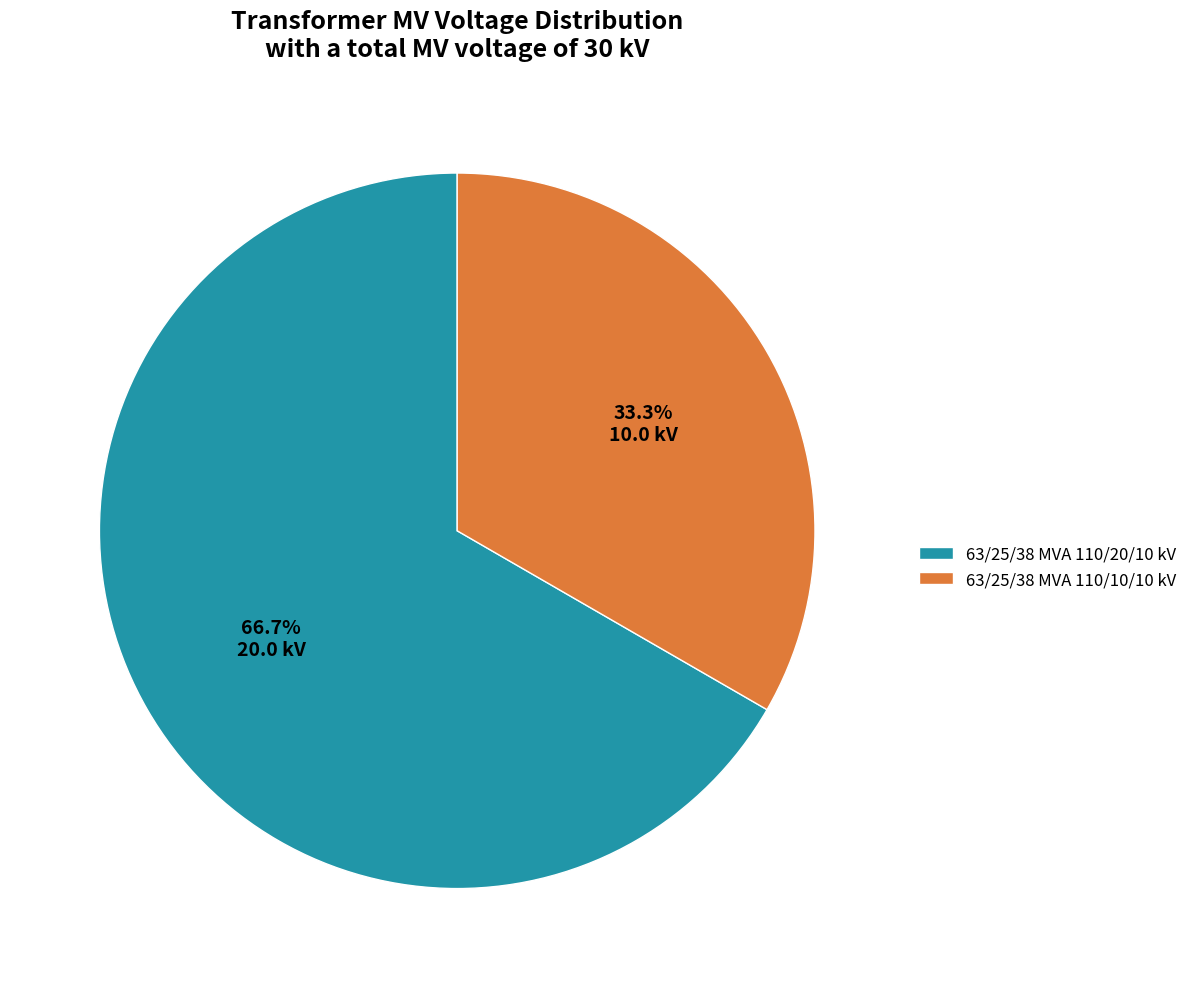

Which category has the smallest portion of the pie?

63/25/38 MVA 110/10/10 kV